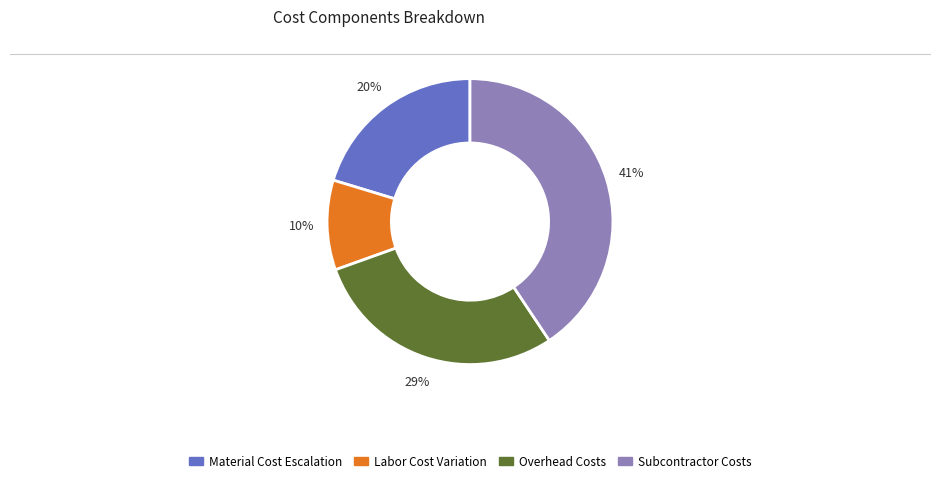

To the nearest percent, what is the average slice percentage?

25%